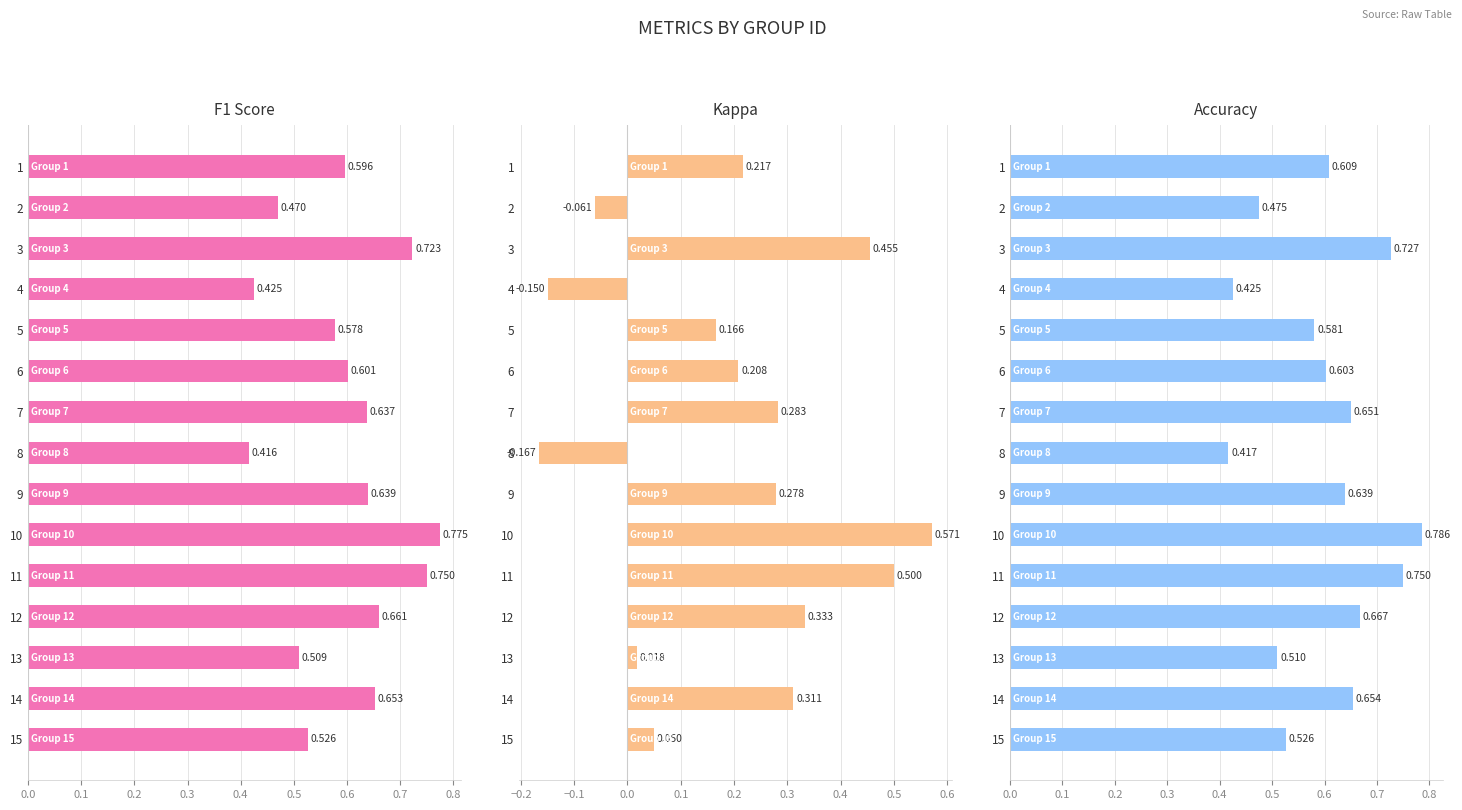

What is the approximate value of F1 Score at 8?

0.4